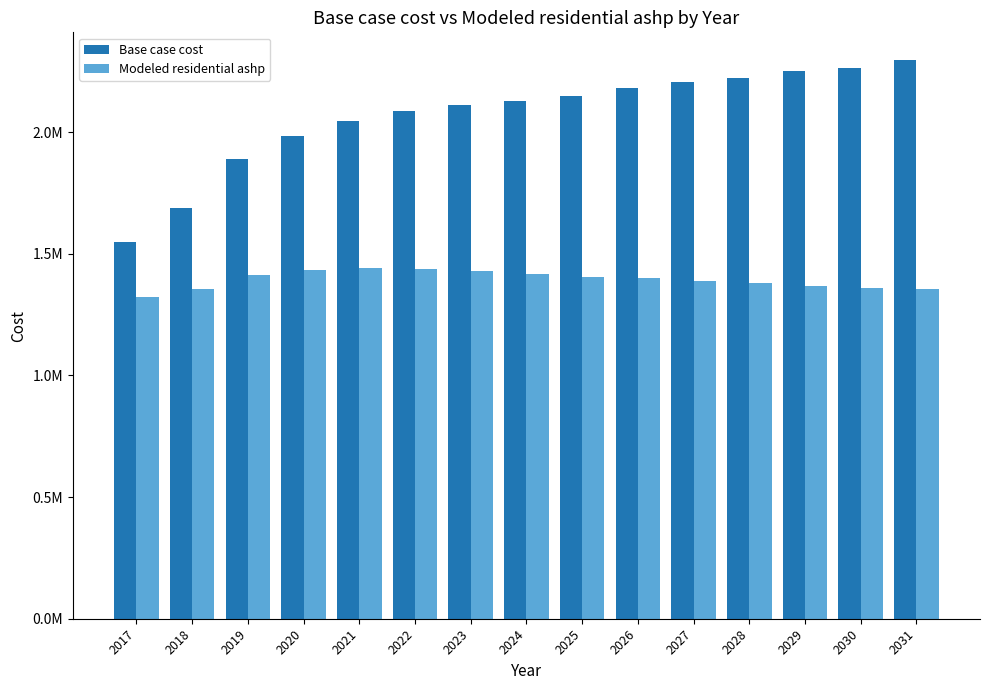

List the series in order of their peak value, lowest first.

Modeled residential ashp, Base case cost